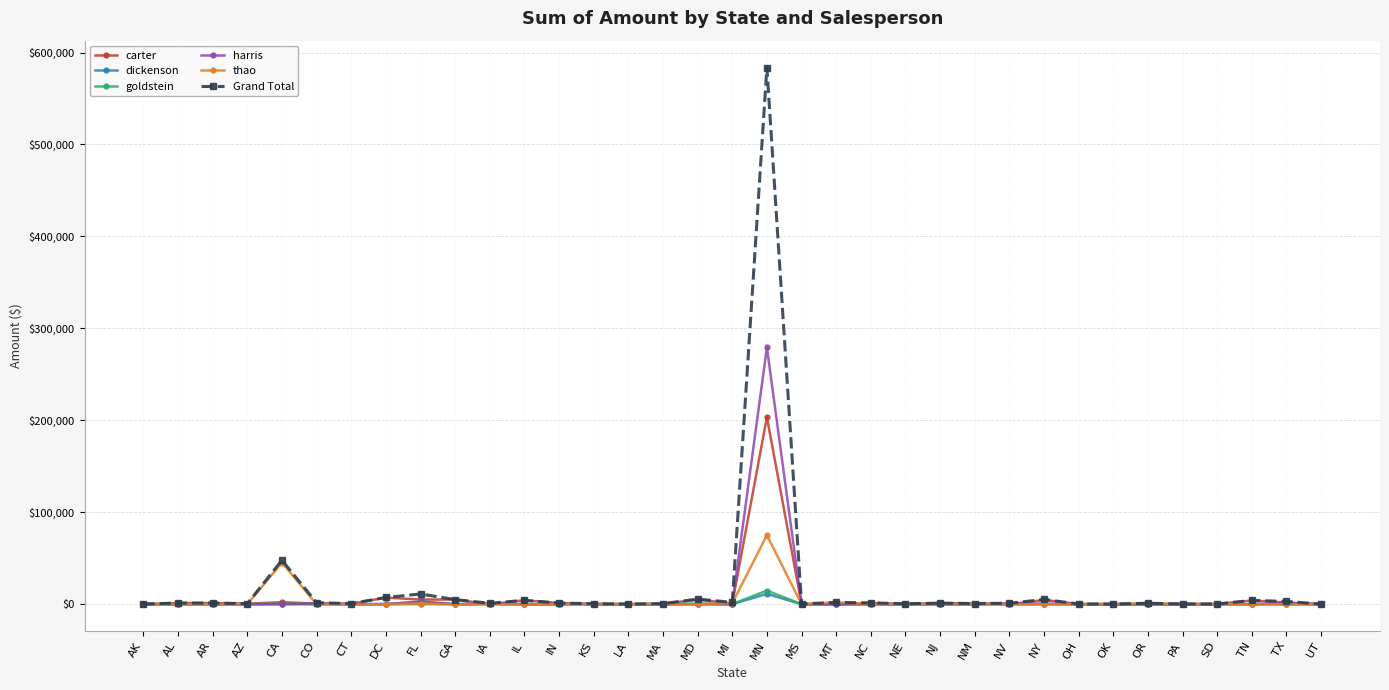

True or false: thao has more than 1 points higher than both neighbors.

True